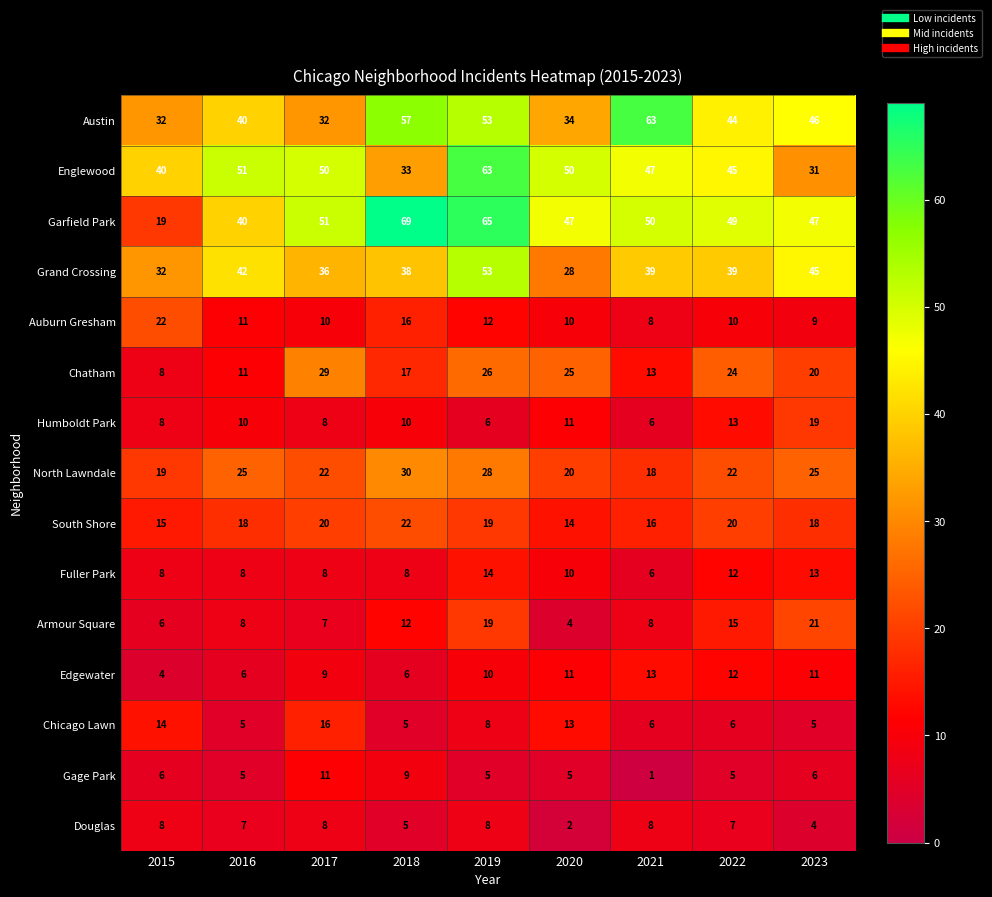

Which series changed the most between 2016 and 2021?

Austin